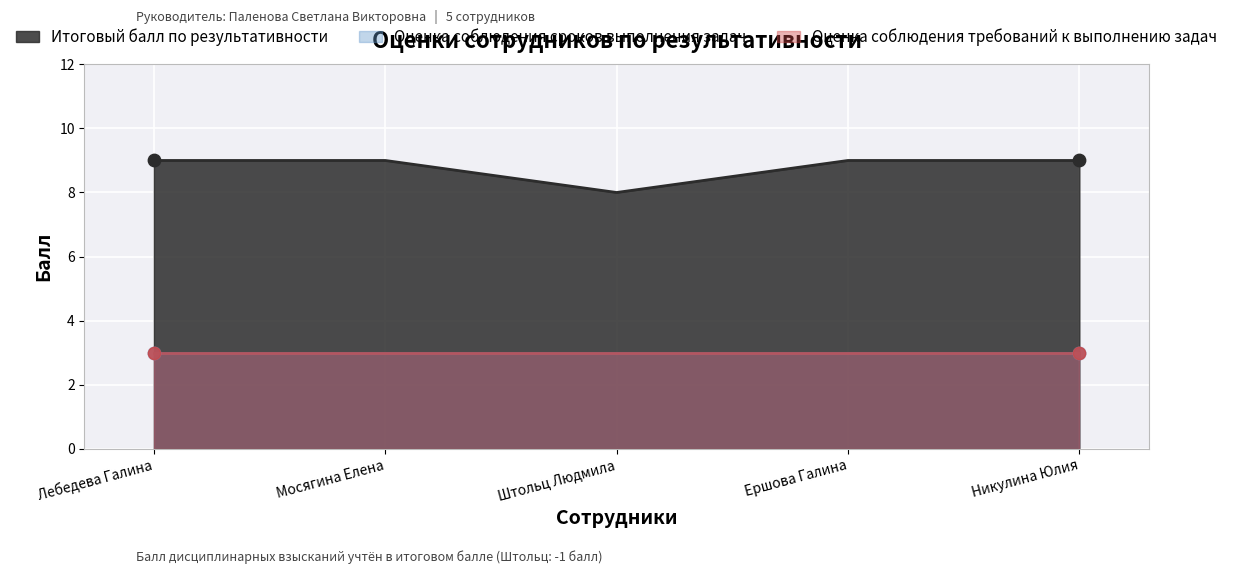

Which series contains the lowest Y value?

Оценка соблюдения сроков выполнения задач